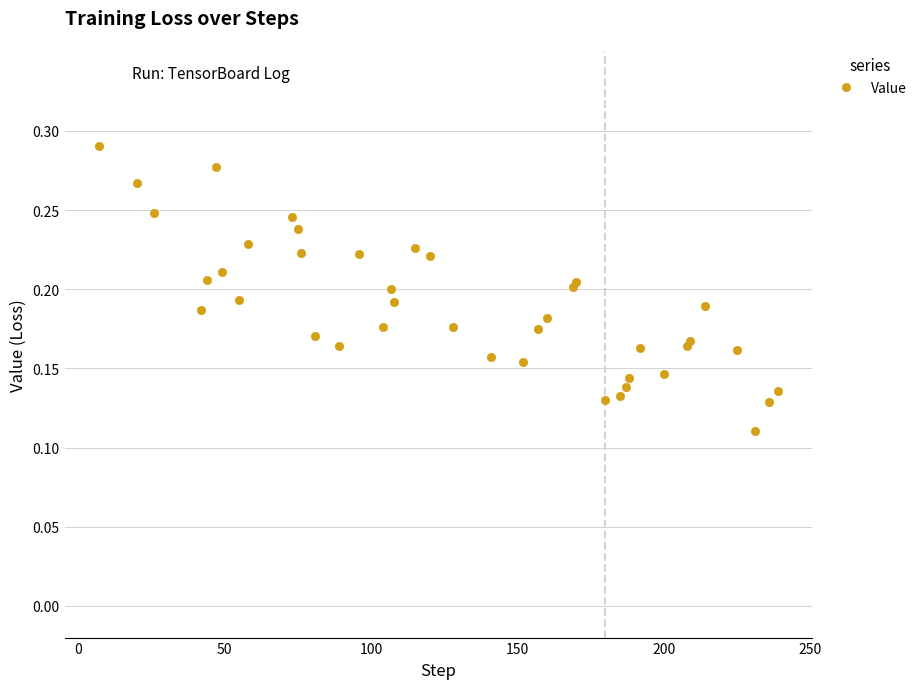

Count the values in the range 0 to 1.

40